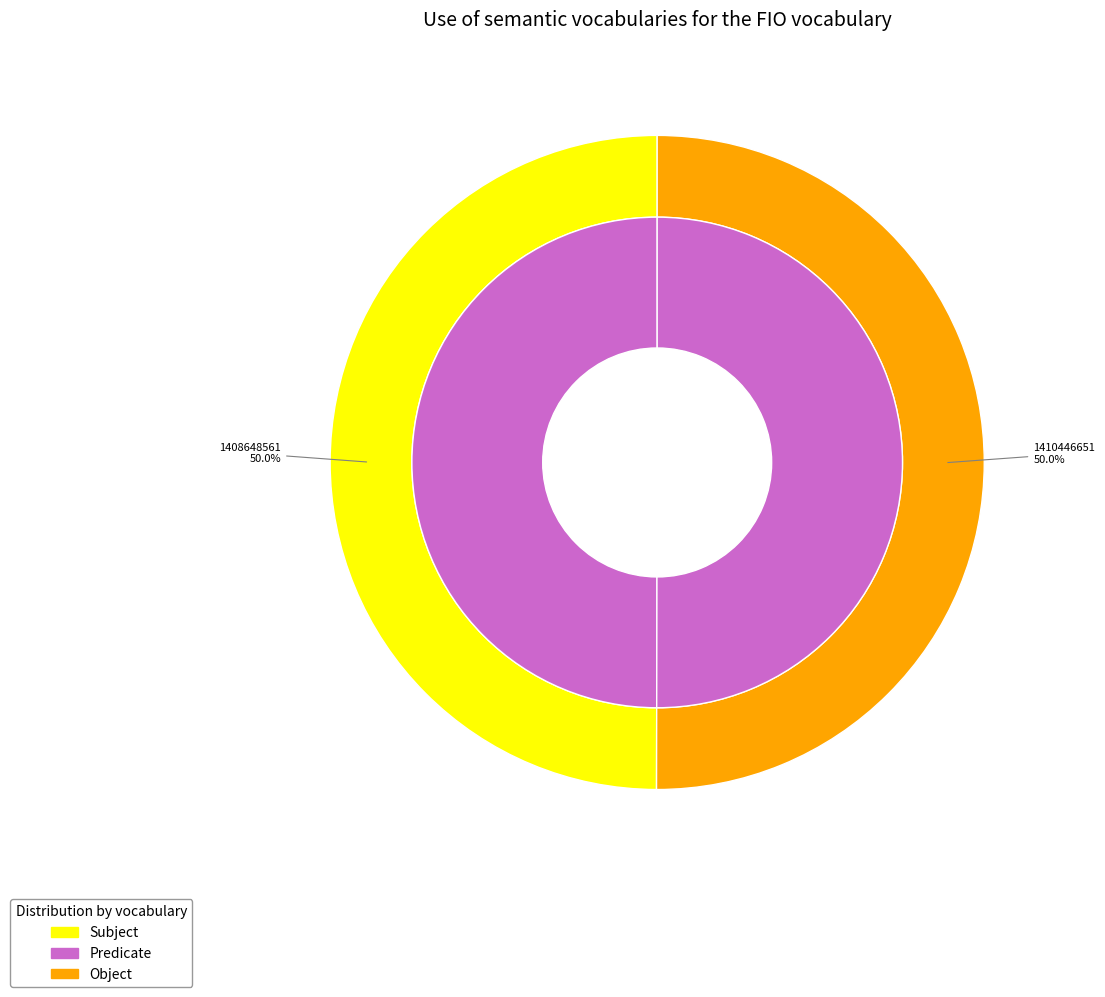

What is the total percentage of 1410446651 and 1408648561?

100.0%